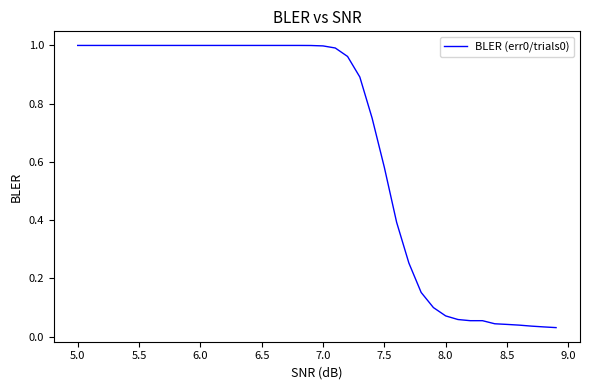

Is this an area chart (filled region under the line)?

No